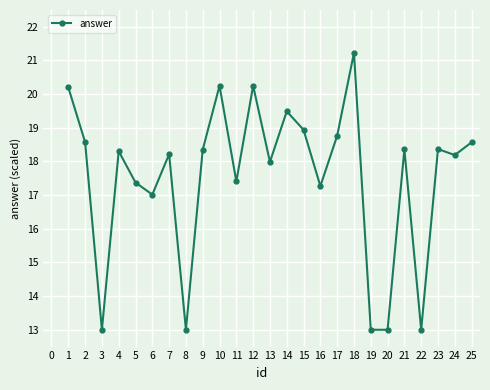

What is the value of the 2nd point from the left?

18.6